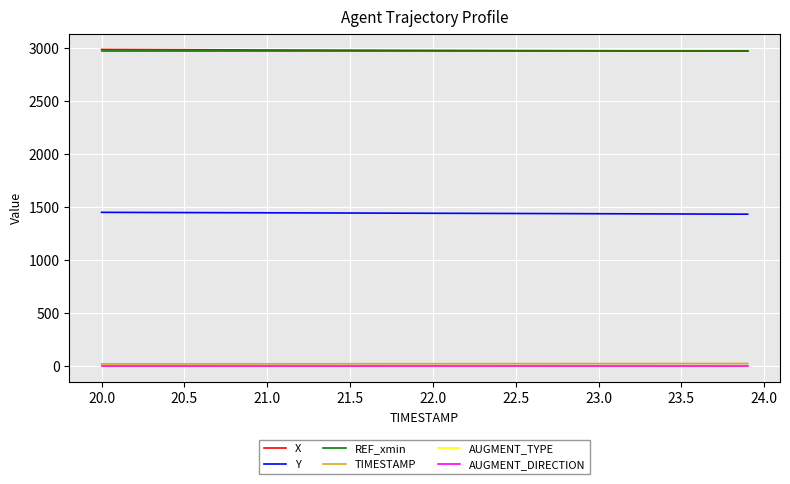

Is this an area chart (filled region under the line)?

No